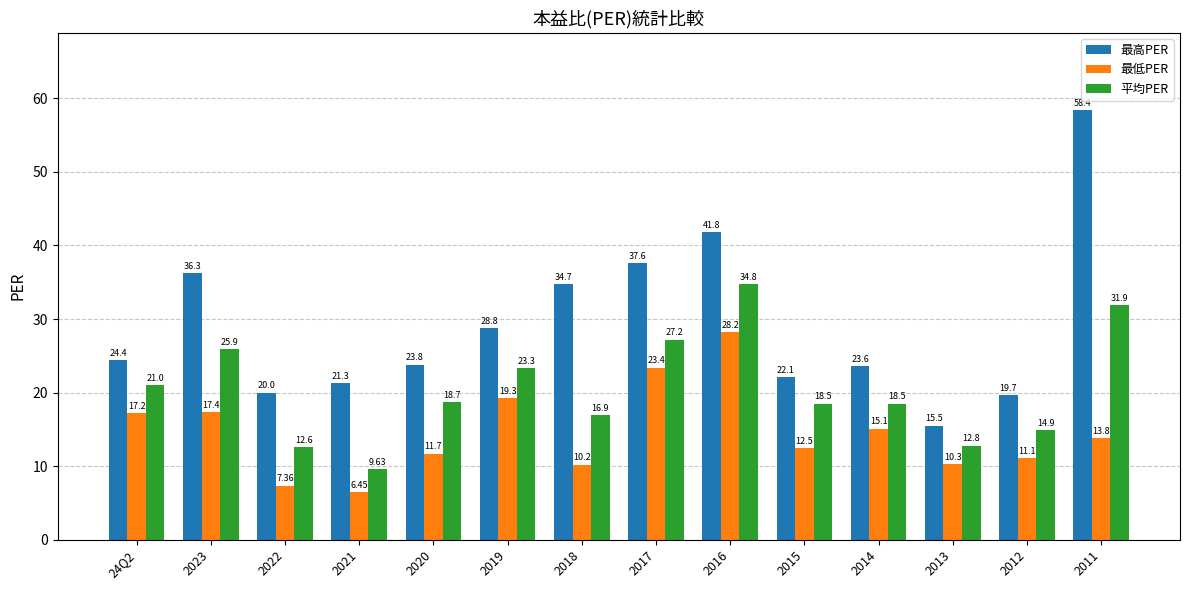

Is the value of 最高PER at 2013 greater than the value of 最低PER at 2022?

Yes